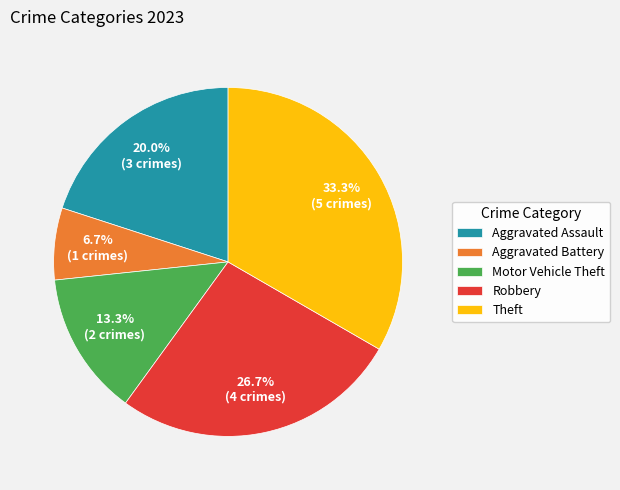

Does Robbery account for over 50% of the chart?

No